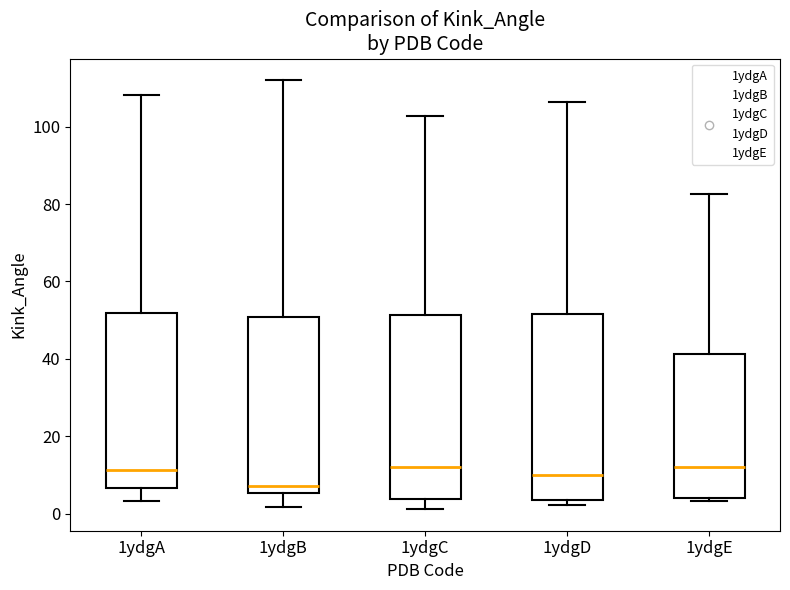

Which box's median line is the lowest?

1ydgB